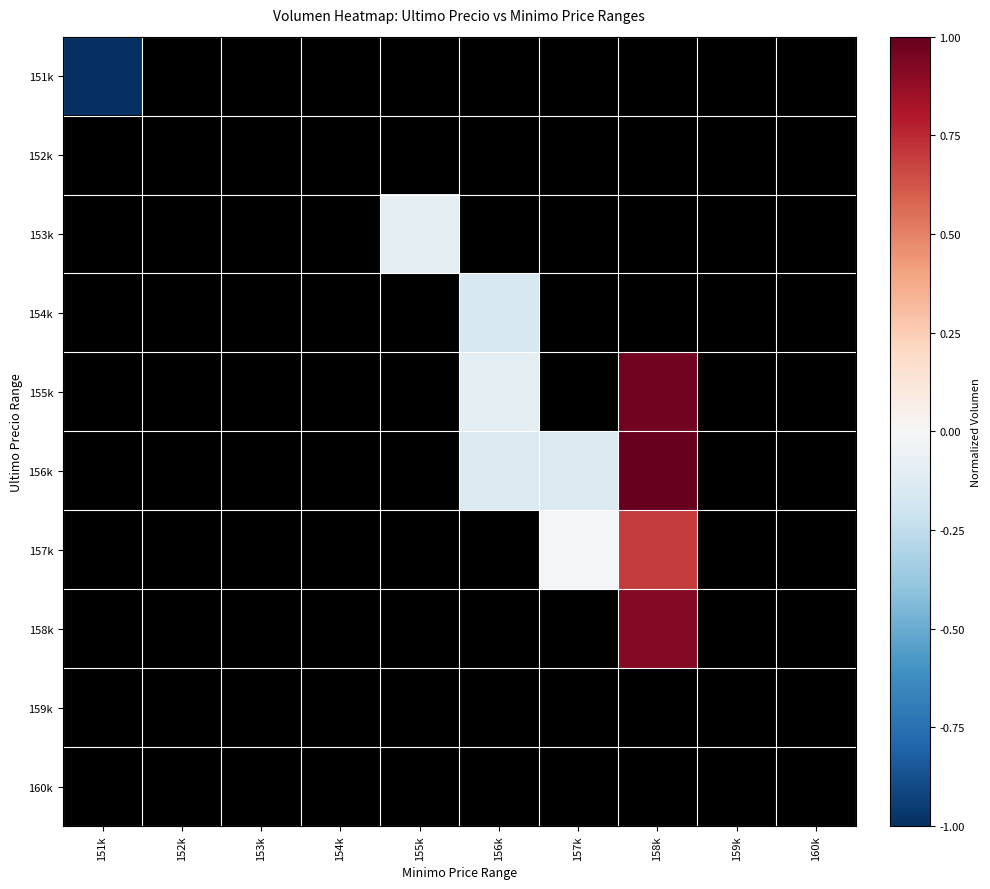

Between 160k and 155k, which is larger?

155k